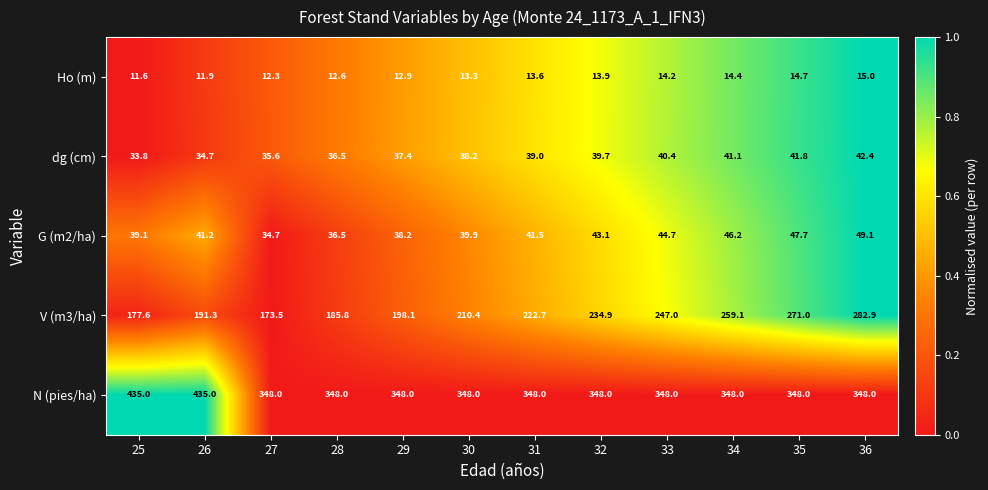

How many categories are shown in the chart?

12